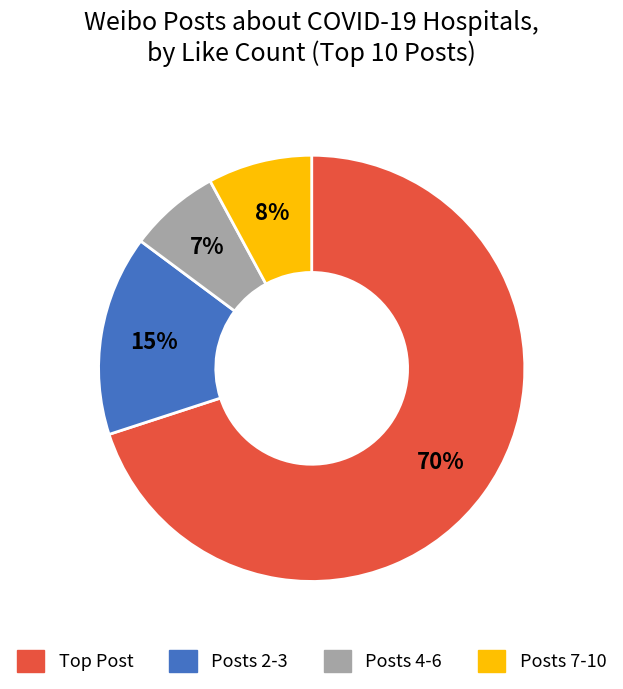

Does any single category account for the majority?

Yes